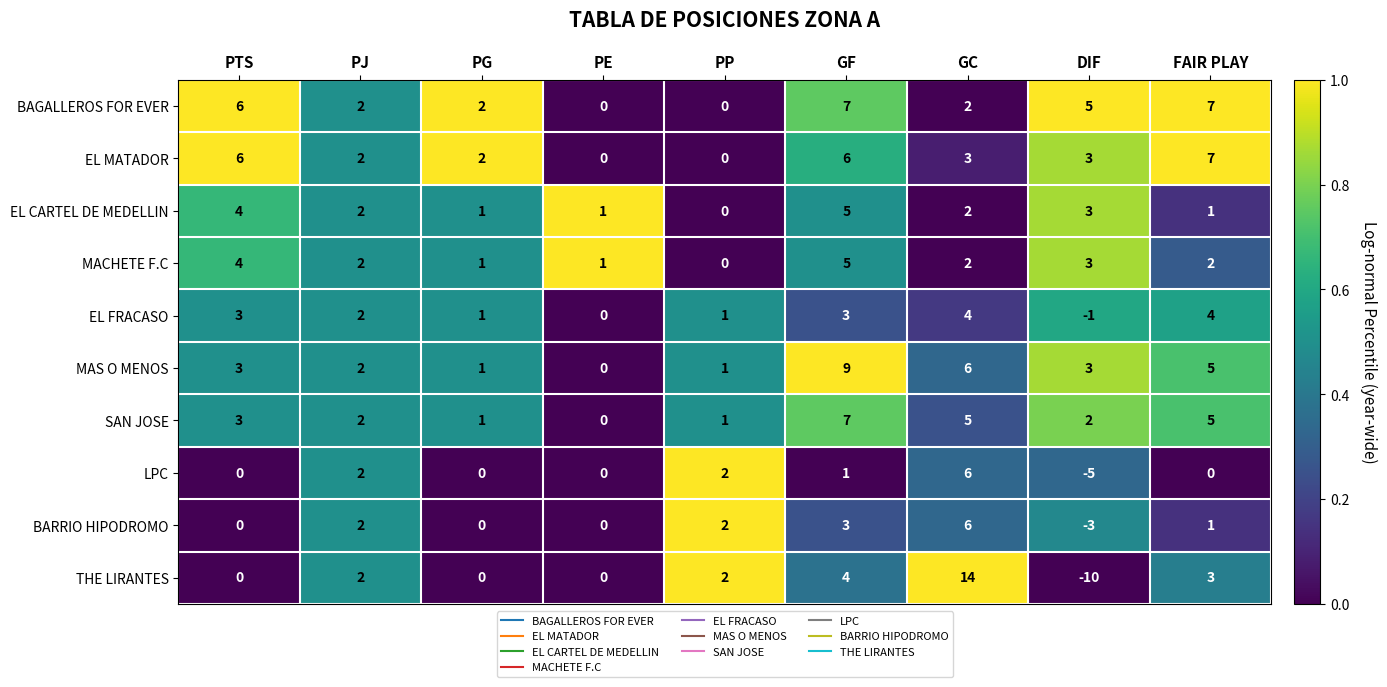

Read the THE LIRANTES value at FAIR PLAY.

3